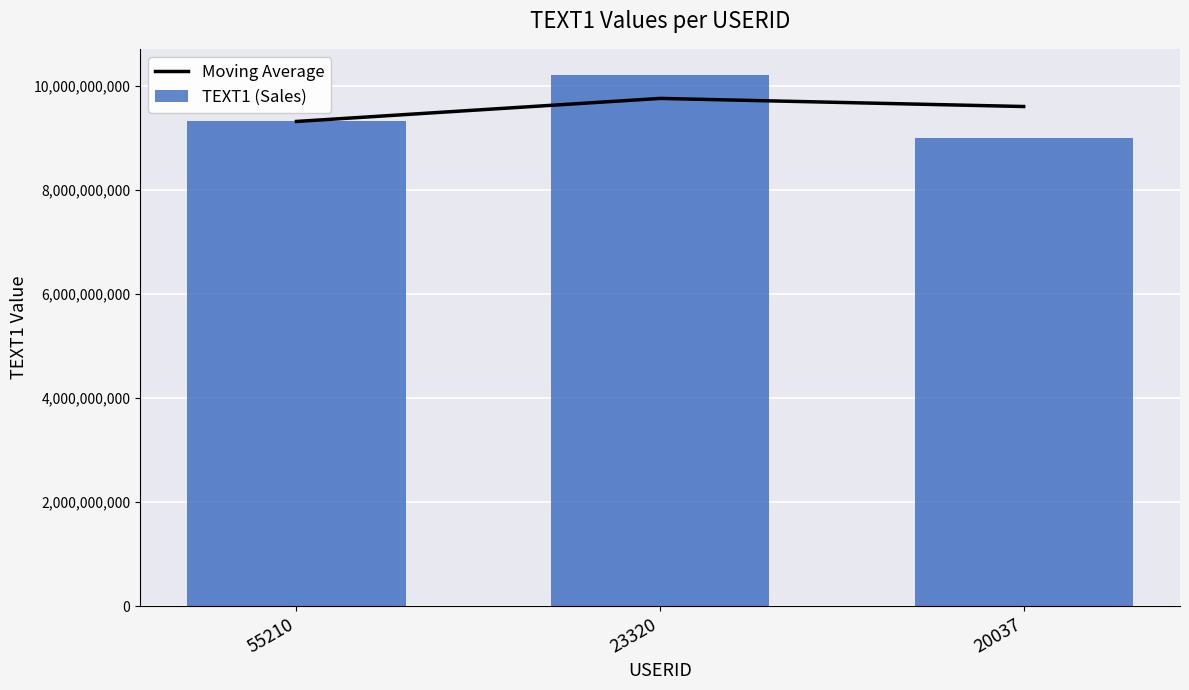

What is the difference between the second highest and minimum values in the Moving Average series?

287090746.0